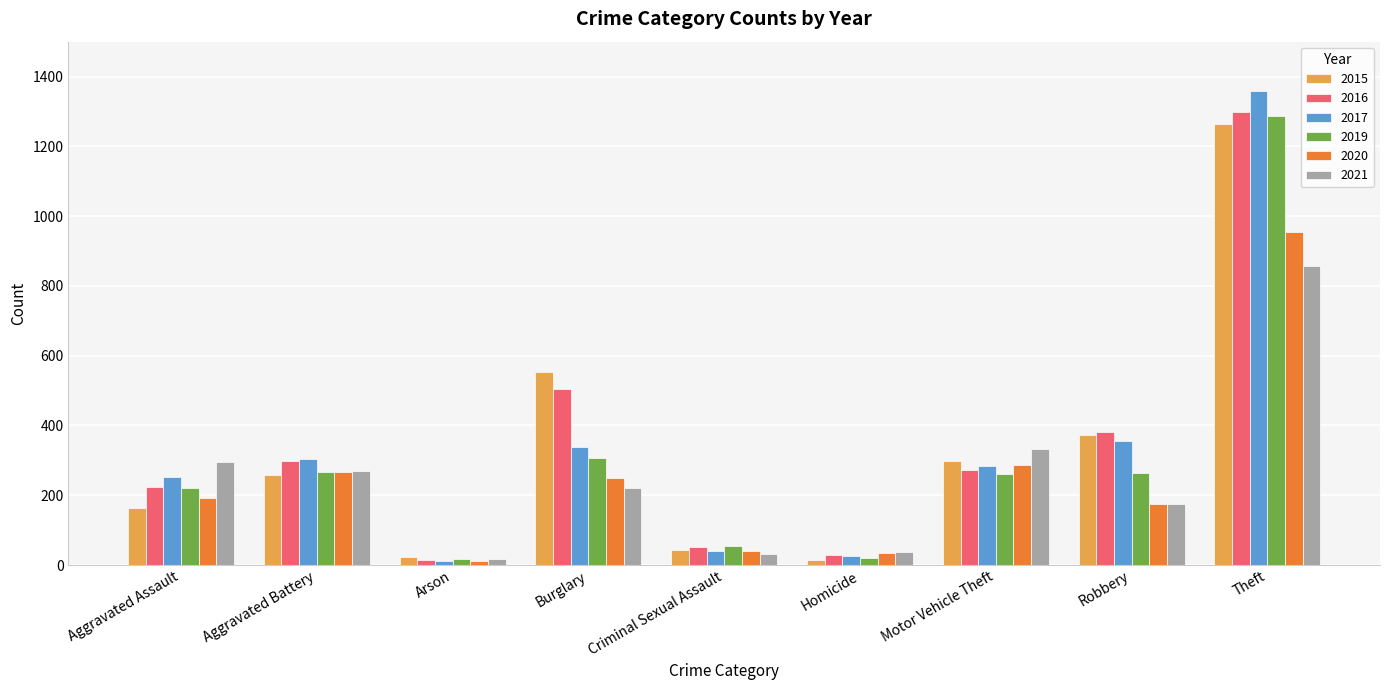

How many groups of bars are there?

9